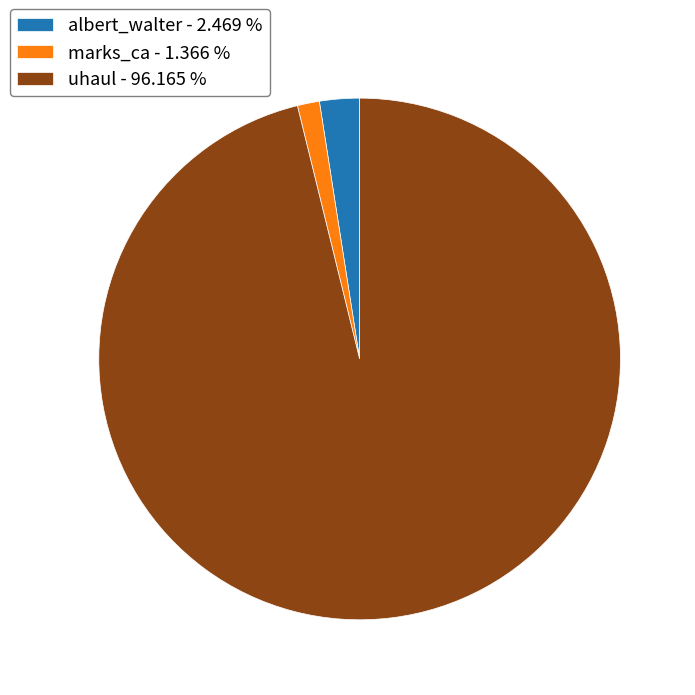

Which category accounts for the majority?

uhaul